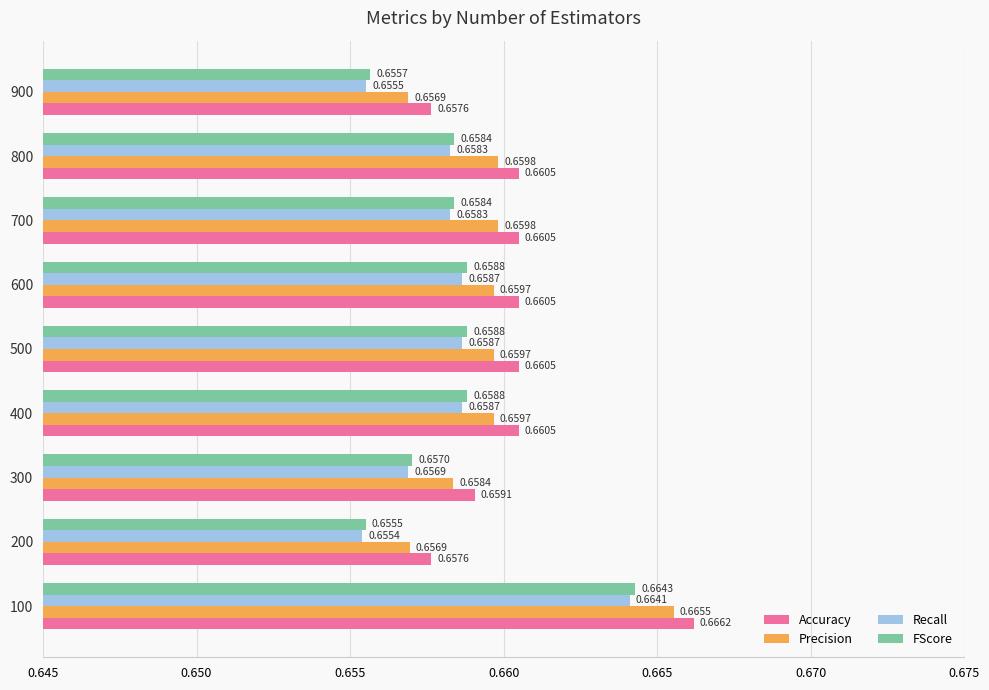

At which label is Precision closest to 0?

900